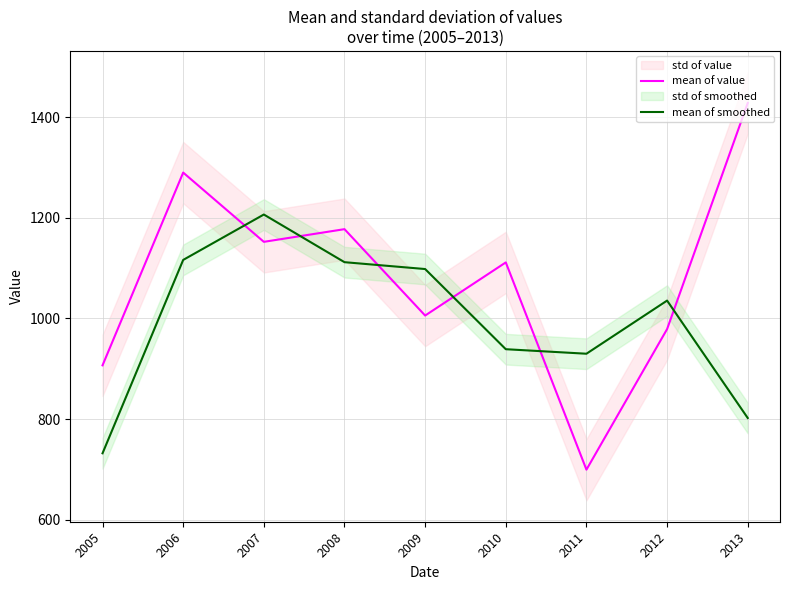

What is the difference between the highest and lowest values at 2013?

625.6